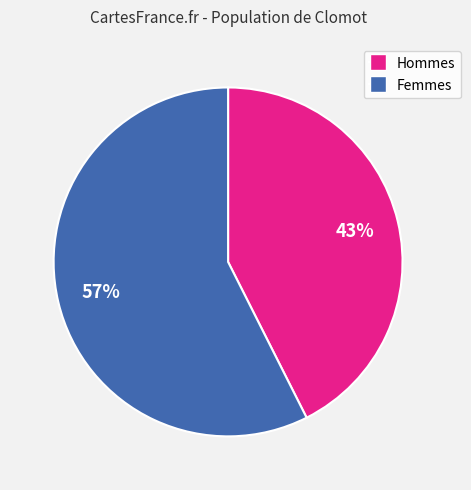

To the nearest percent, what is the average slice percentage?

50%